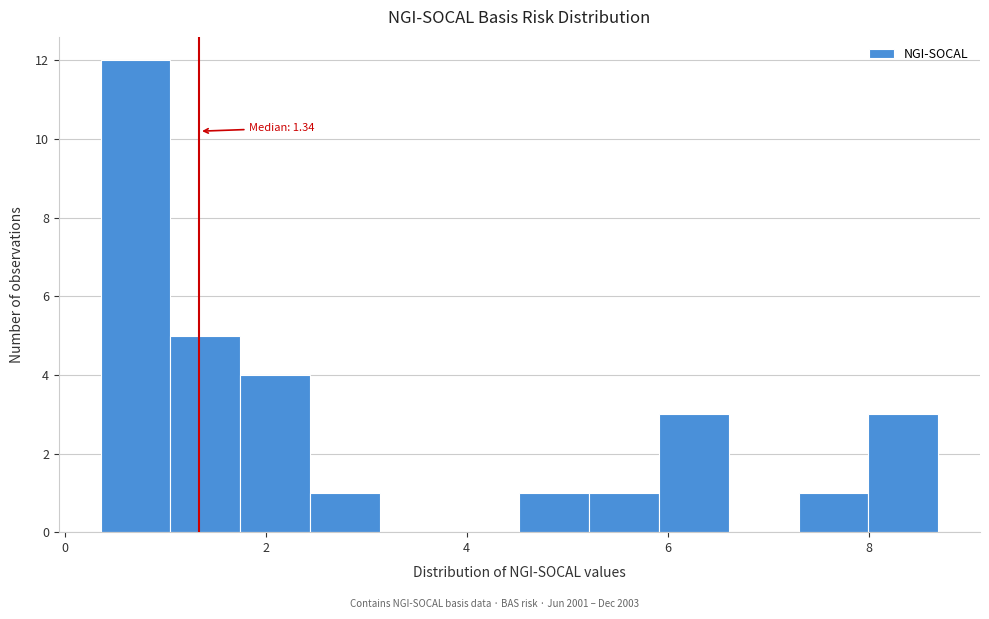

Read against the x-axis, roughly where is the centre of the tallest bar?

0.8